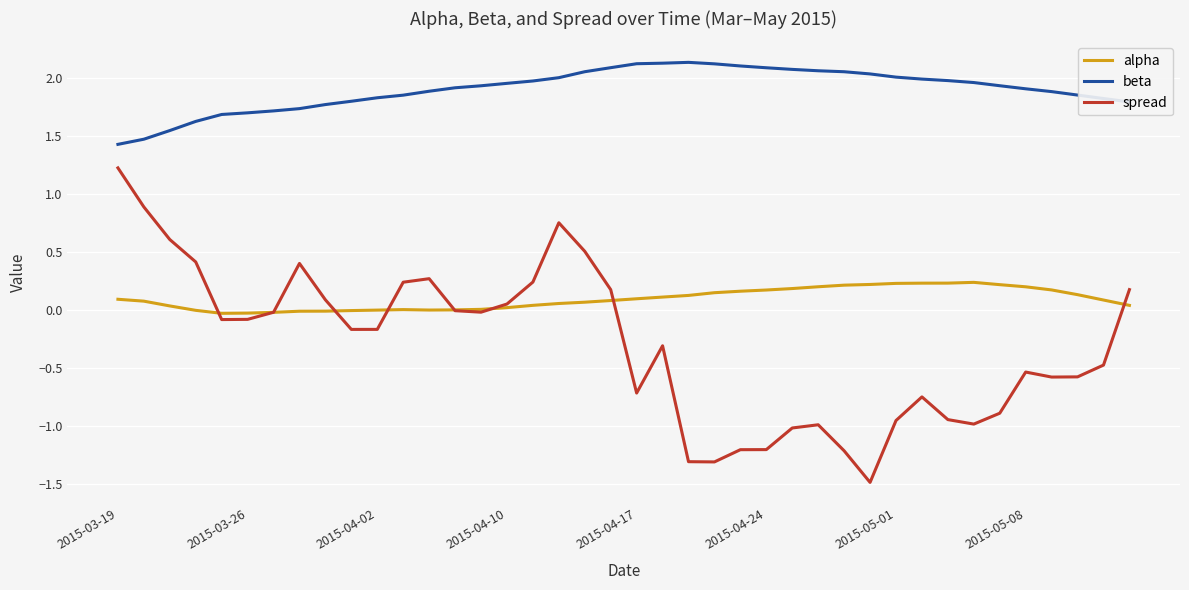

In alpha, how many points are higher than both neighbors (excluding endpoints)?

2